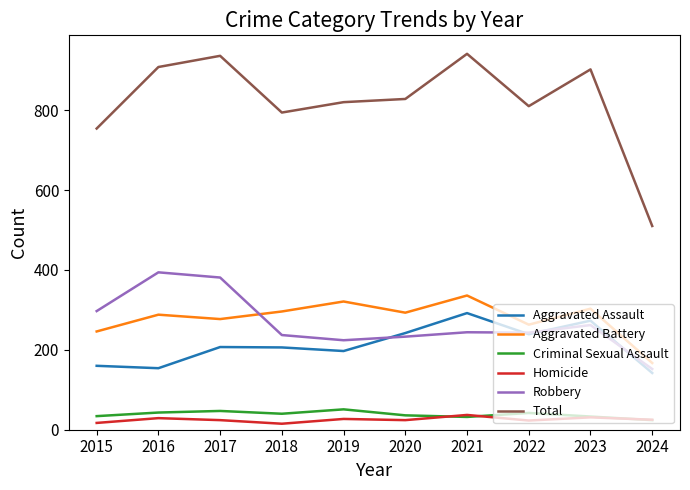

At which label is Total closest to 725?

2015